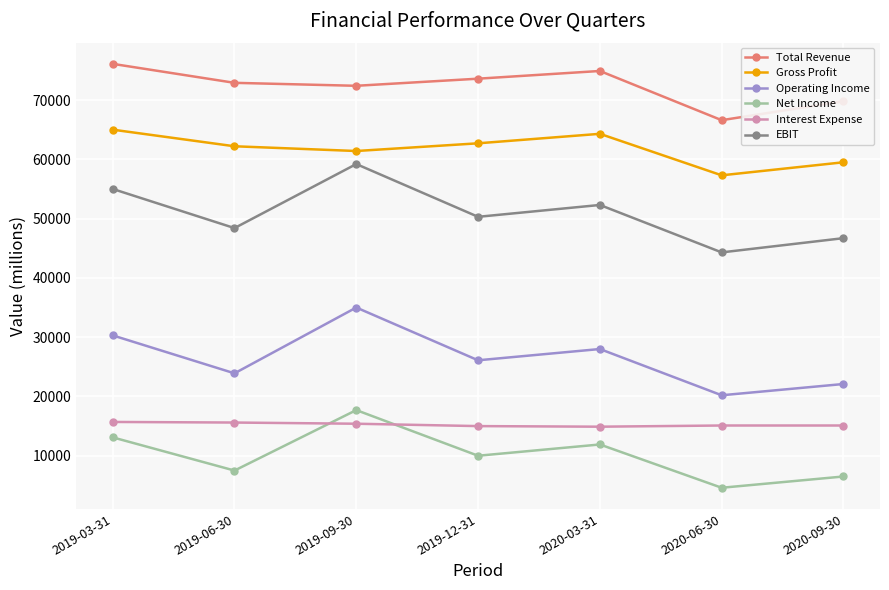

What position from the right is 2020-06-30?

2